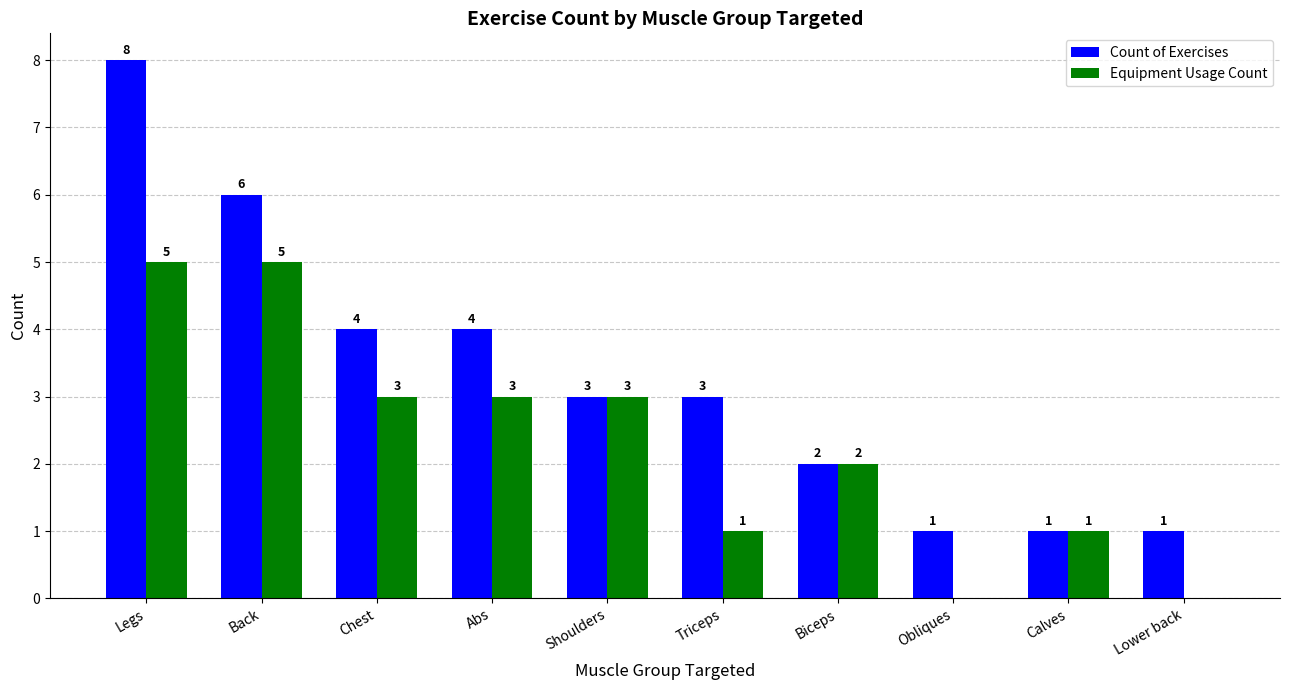

How many values in Equipment Usage Count are above zero?

8